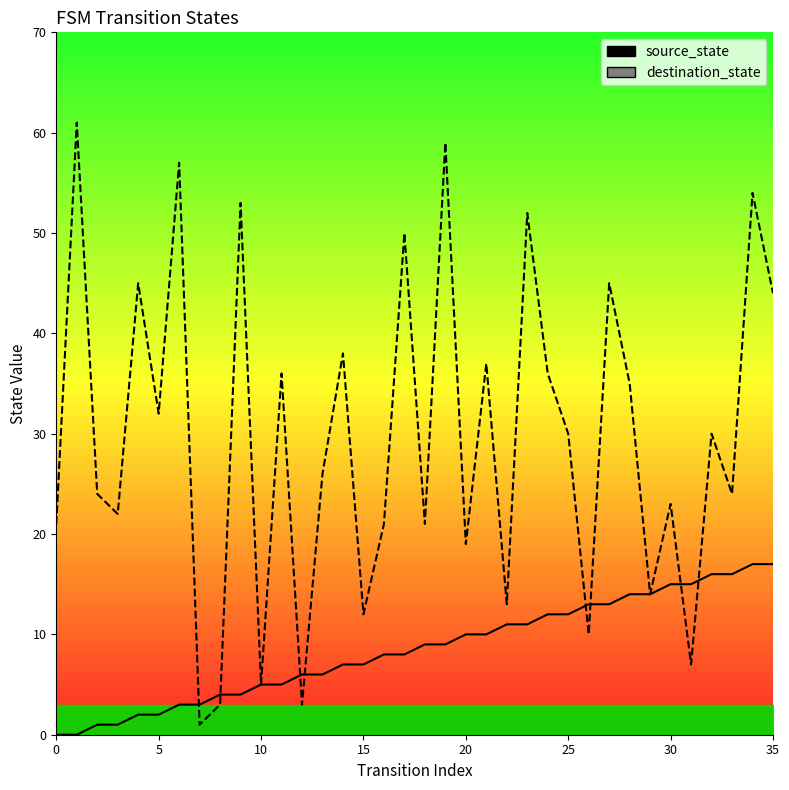

At which category does the chart reach its peak across all series?

1